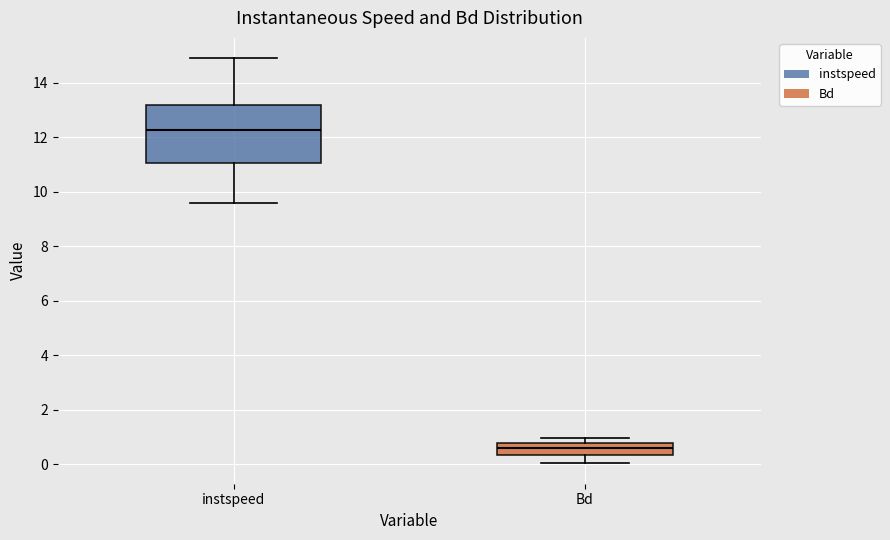

Reading left to right, transcribe this box plot: for each box, give where its median line is, the range the box spans, and where its two whiskers end, as read against the y-axis. The values are not printed on the chart, so give them approximately, as read against the axis.

instspeed: median 12.2, box 11.0 to 13.2, whiskers 9.6 to 15.0
Bd: median 0.6, box 0.4 to 0.8, whiskers 0.0 to 1.0